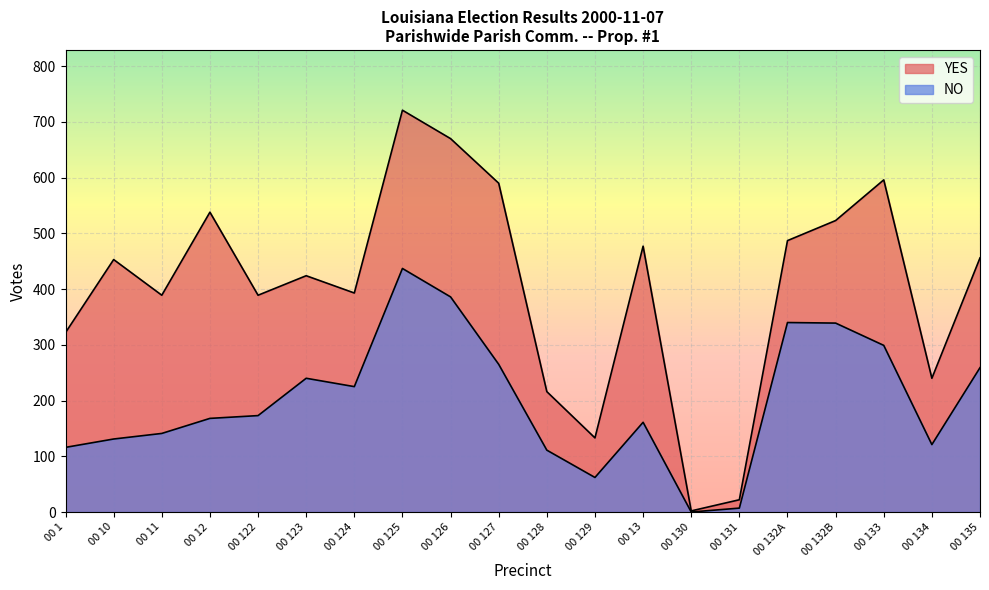

The value of NO at 00 131 is 3. True or false?

False